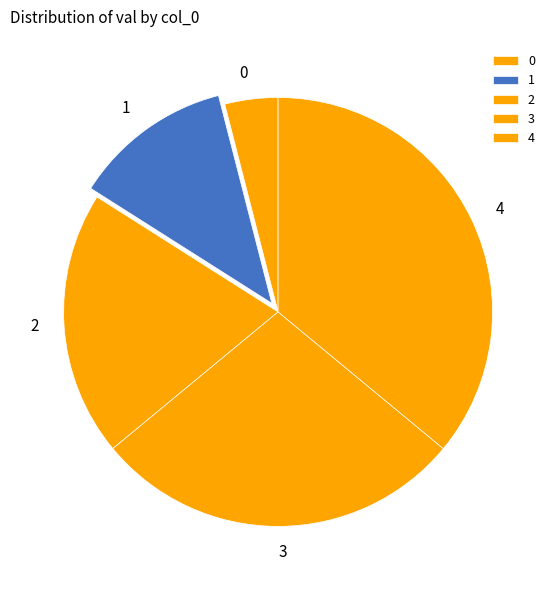

Does 3 account for over 50% of the chart?

No